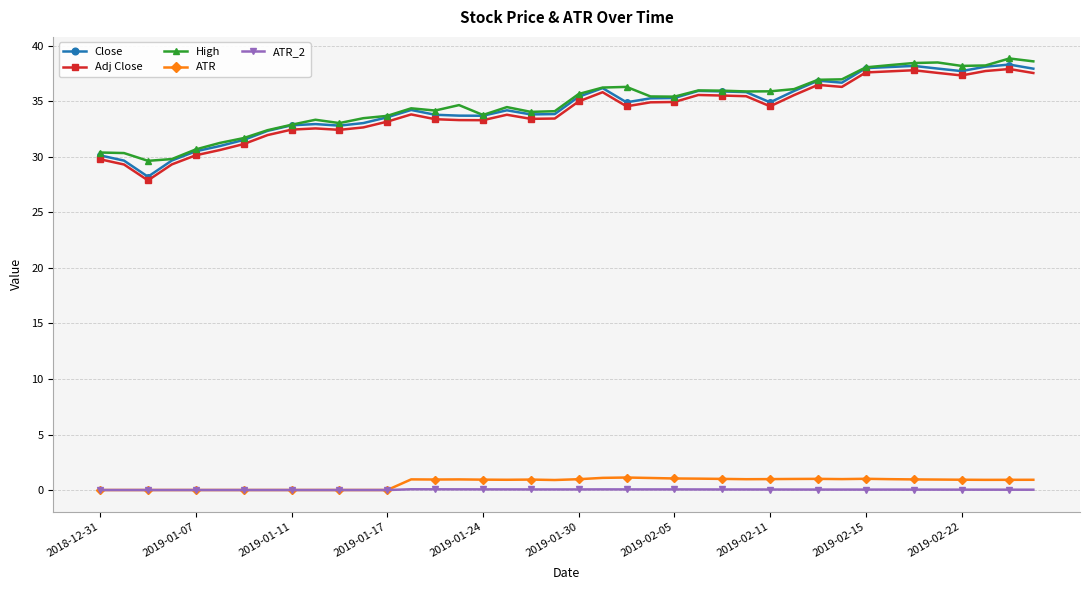

What is the highest value of the Adj Close series?

37.9